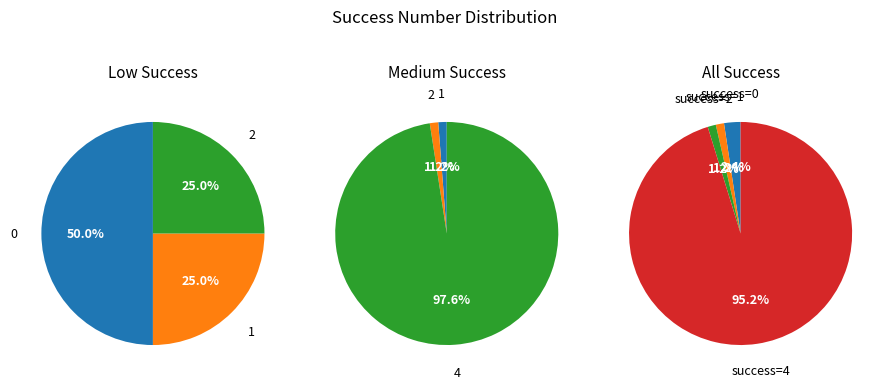

To the nearest percent, what is the difference between the 0 and 1 slice percentages?

1%